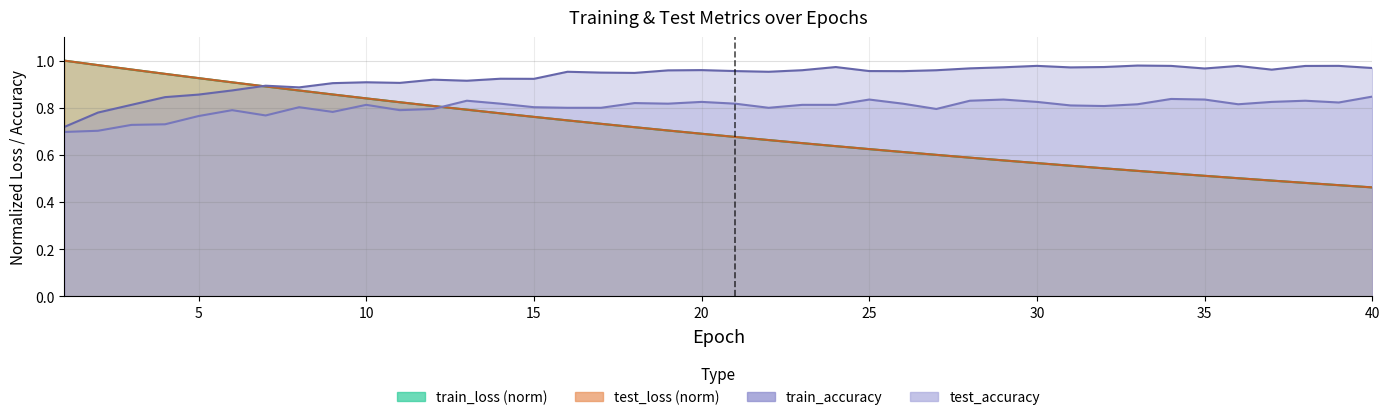

Which has a higher value, 24 or 12?

12